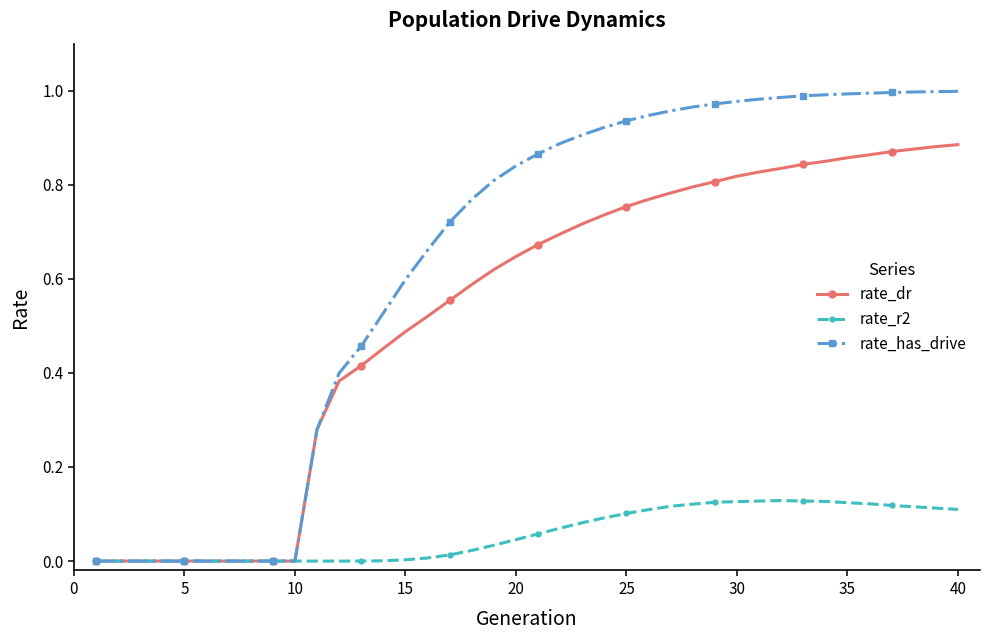

List the series in order of their overall mean, highest first.

rate_has_drive, rate_dr, rate_r2